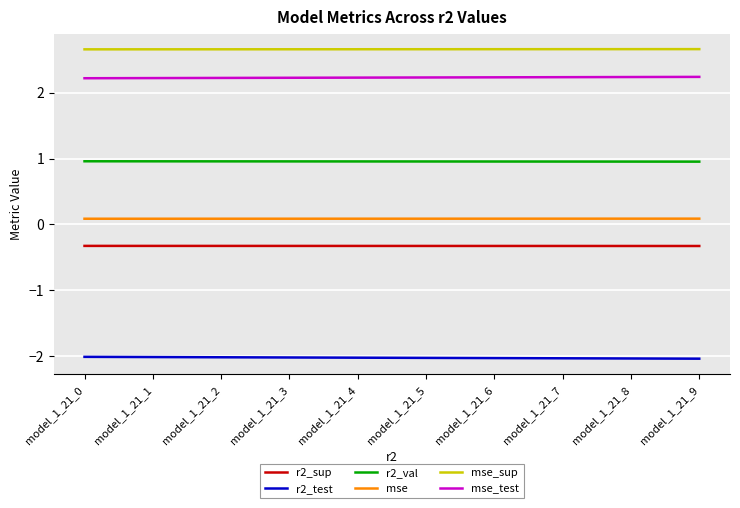

List the series in order of their peak value, highest first.

mse_sup, mse_test, r2_val, mse, r2_sup, r2_test